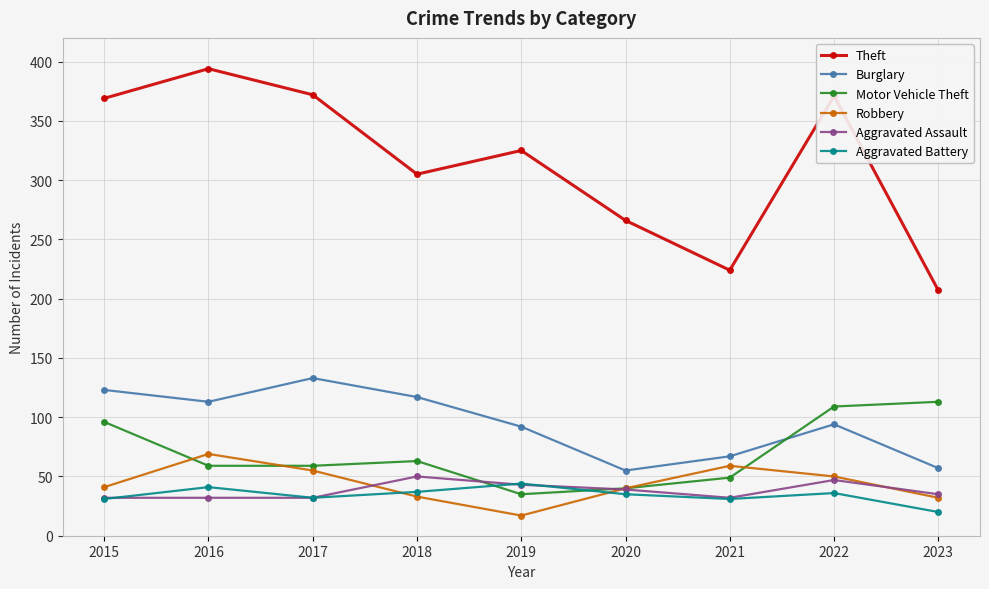

What is the sum of the Robbery values at 2022 and 2017?

105